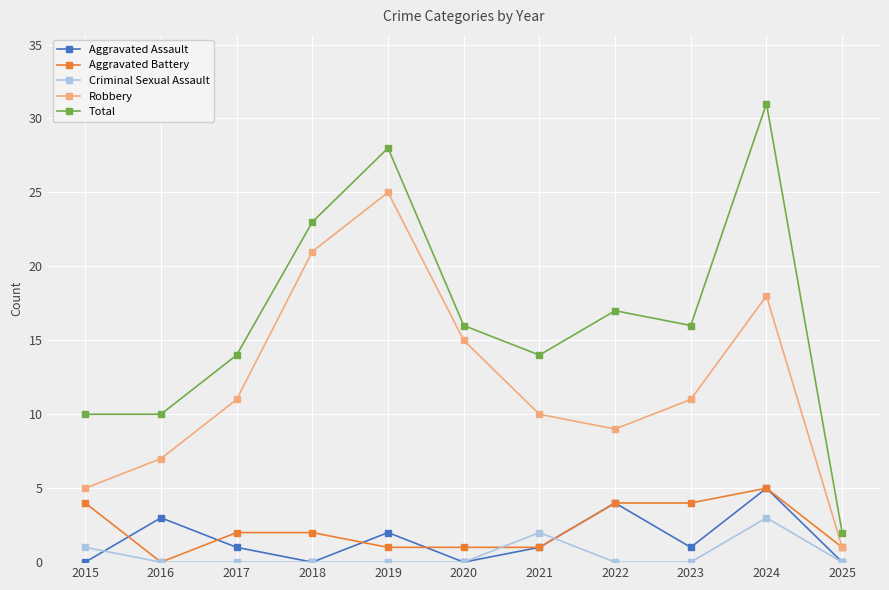

The Criminal Sexual Assault series shows -2 at 2022. True or false?

False